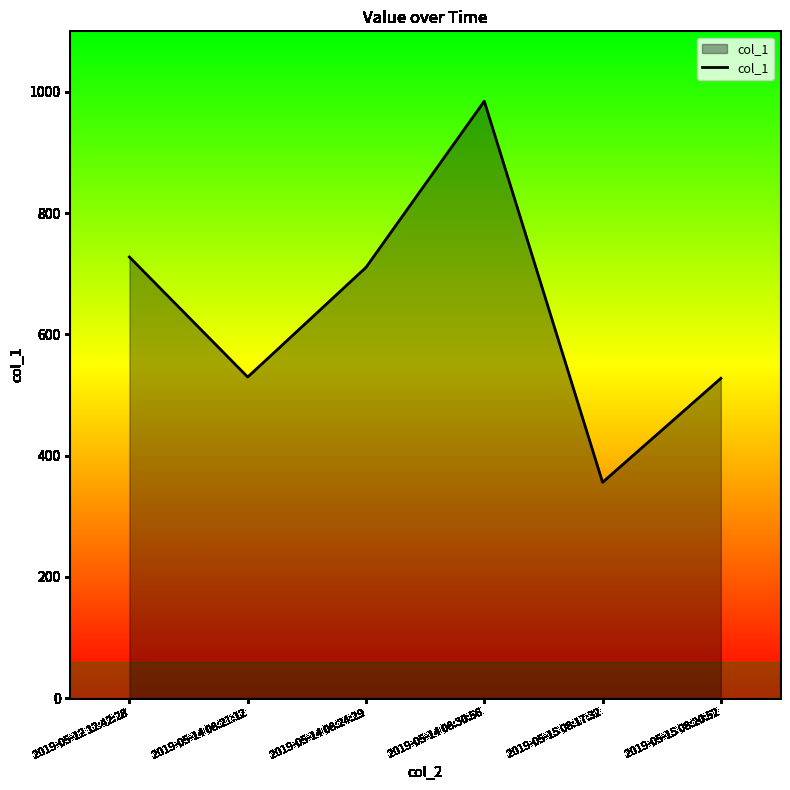

The value at 2019-05-15 08:17:32 is 170.0. True or false?

False